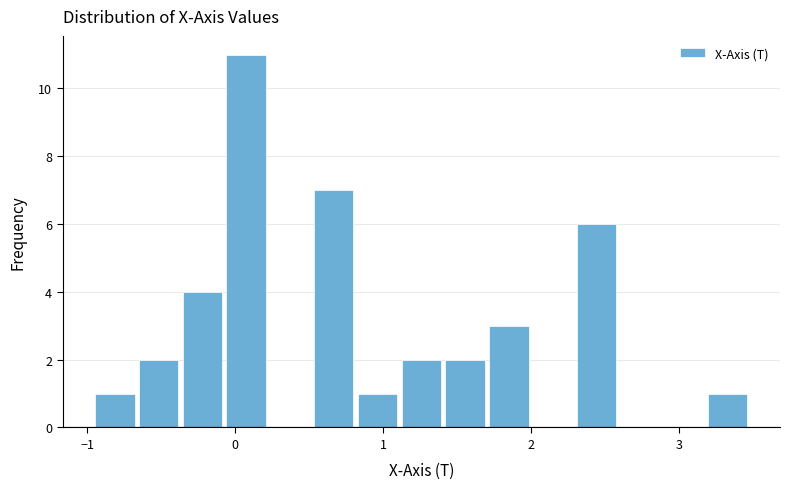

Read against the x-axis, roughly where is the centre of the tallest bar?

0.1